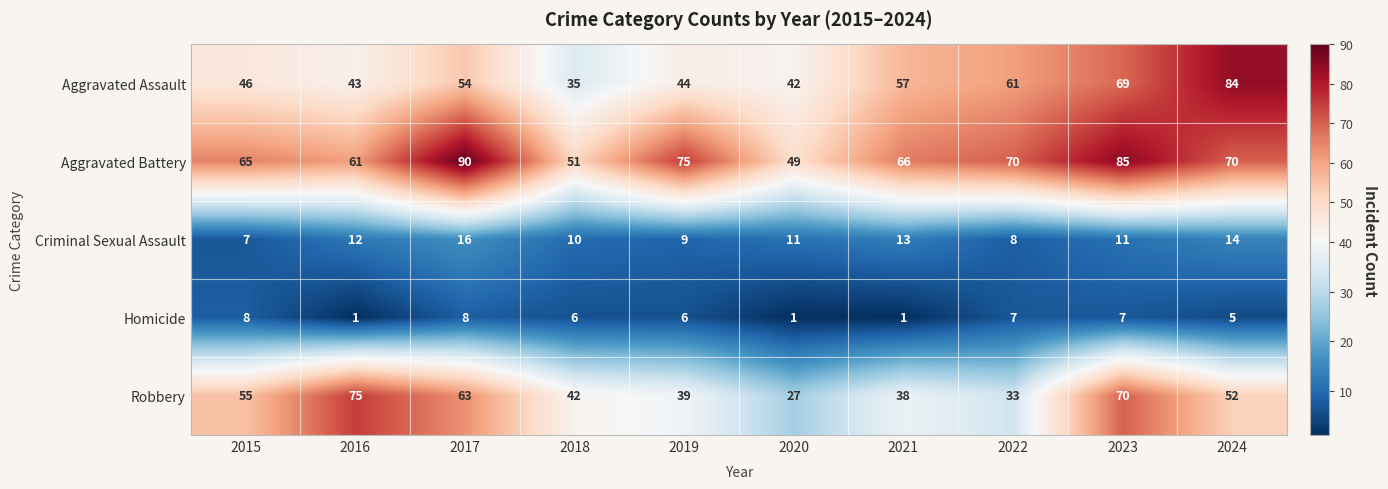

Which category has the highest value in the Robbery series?

2016